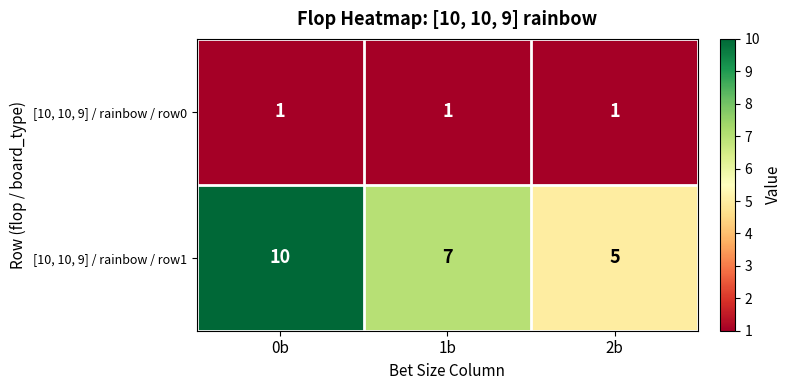

Count the [10, 10, 9] / rainbow / row1 values in the range 5 to 10.

3